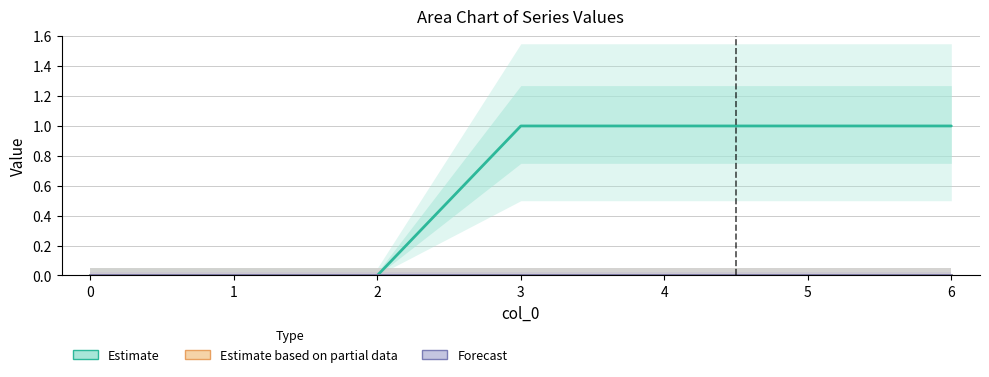

Reading left to right, what are all the values shown in this chart?

Estimate: 0	0	0	1	1	1	1
Estimate based on partial data: 0	0	0	0	0	0	0
Forecast: 0	0	0	0	0	0	0
Series 4: 0	0	0	0	0	0	0
Series 5: 0	0	0	0	0	0	0
Series 6: 0	0	0	0	0	0	0